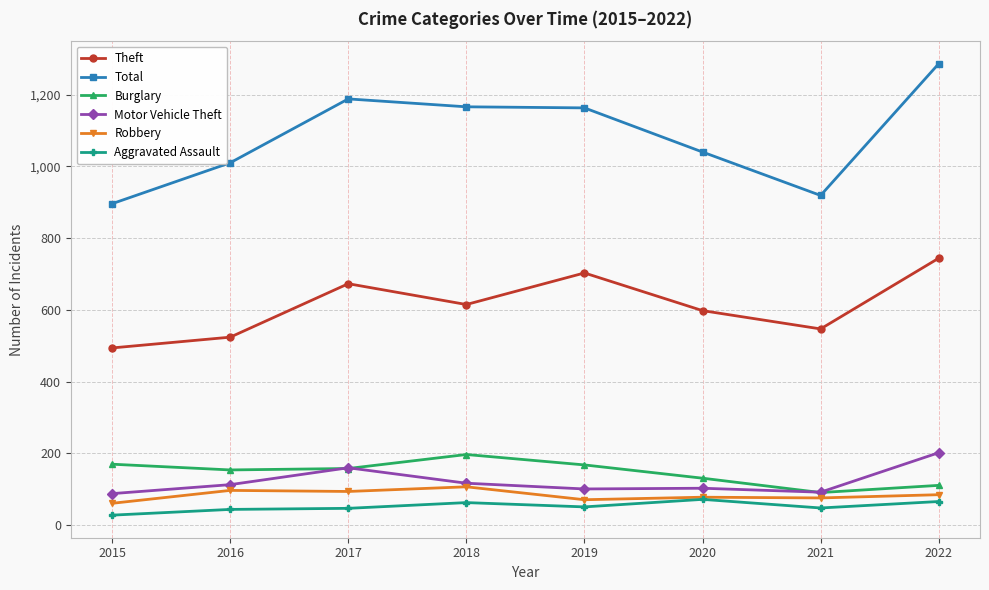

True or false: Total and Motor Vehicle Theft cross at least once.

False